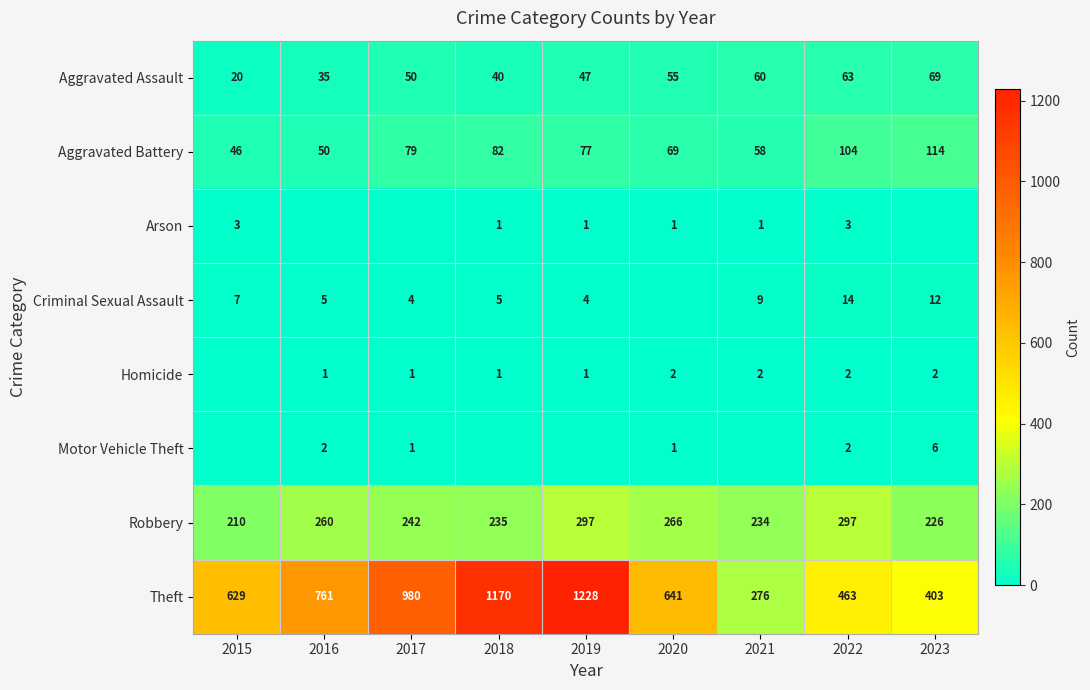

What is the sum of the Robbery values at 2023 and 2019?

523